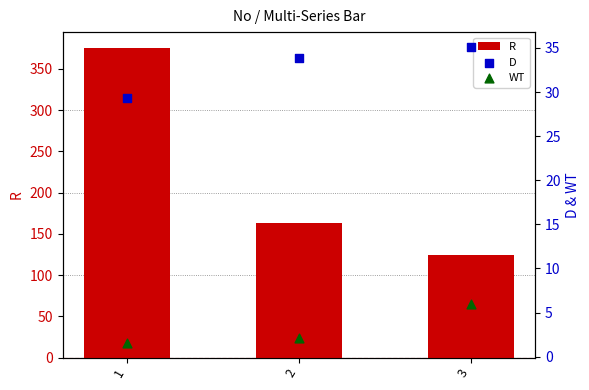

Which series has the largest total across all categories?

R